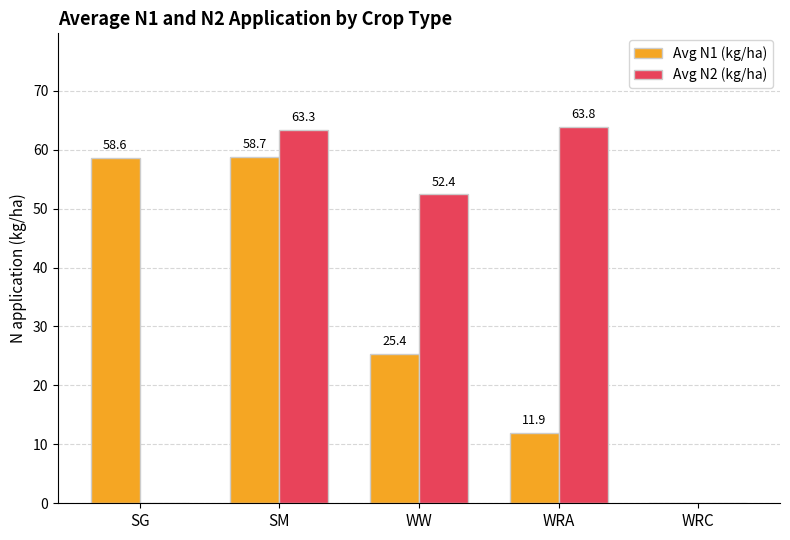

Reading left to right, extract all data points from this chart.

Avg N1 (kg/ha): 58.6	58.7	25.4	11.9	0.0
Avg N2 (kg/ha): 0.0	63.3	52.4	63.8	0.0